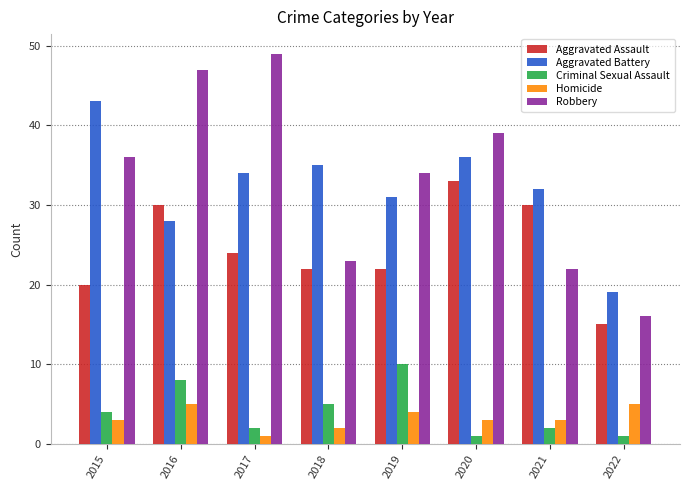

How many data points does each series have?

8